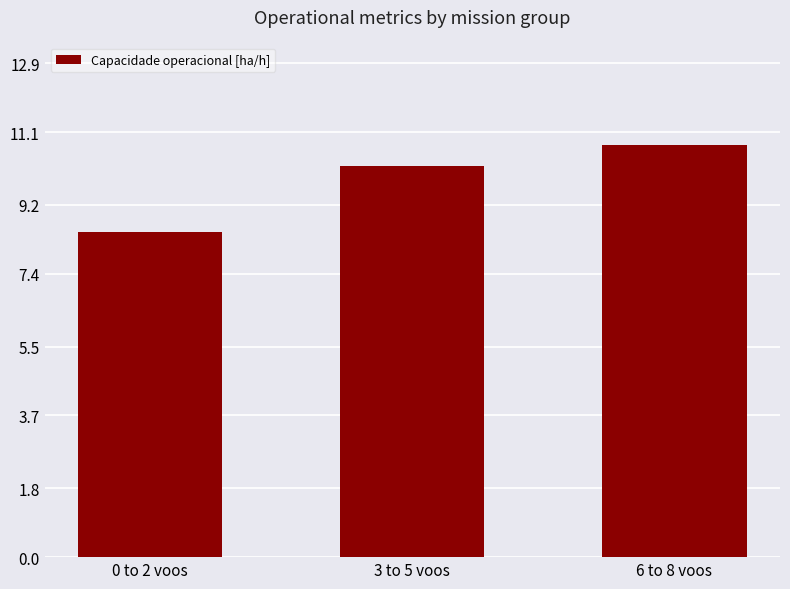

The value at 0 to 2 voos is 8.5. True or false?

True